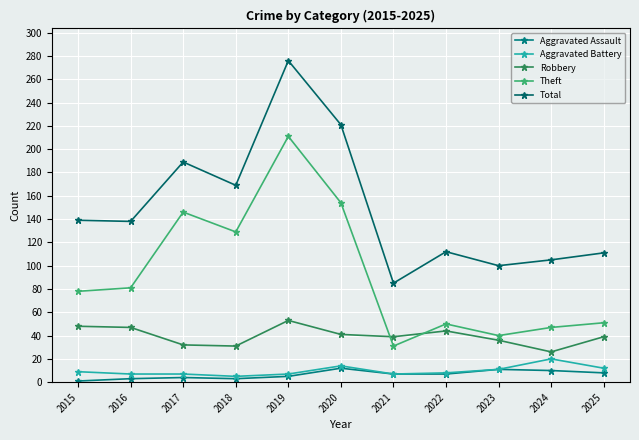

How many lines are shown in the chart?

5